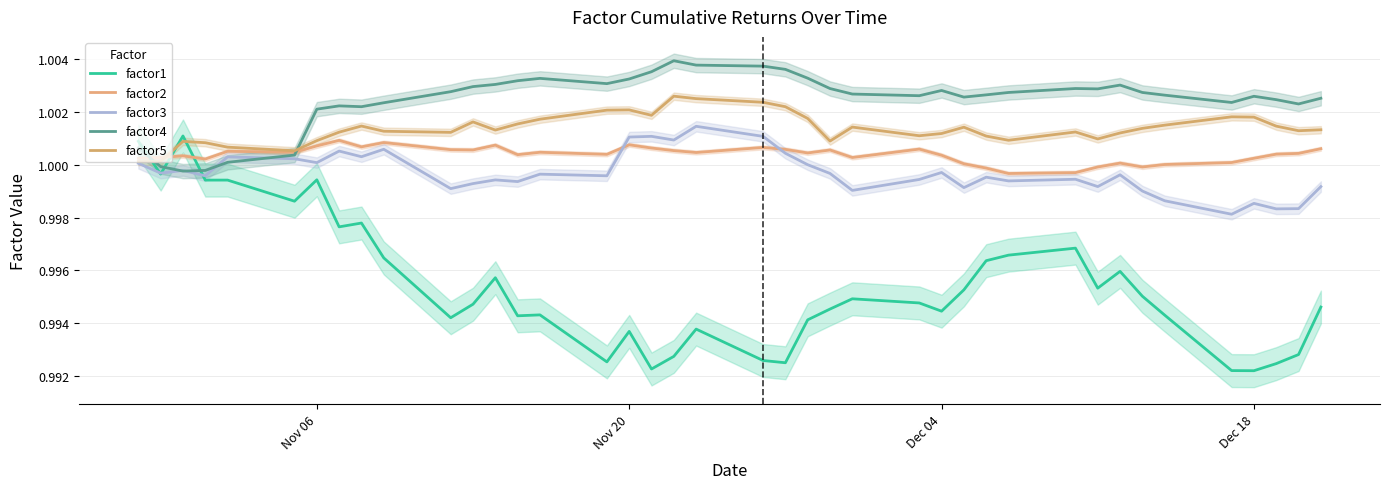

Is the value of factor5 at 4 greater than the value of factor4 at 28?

No